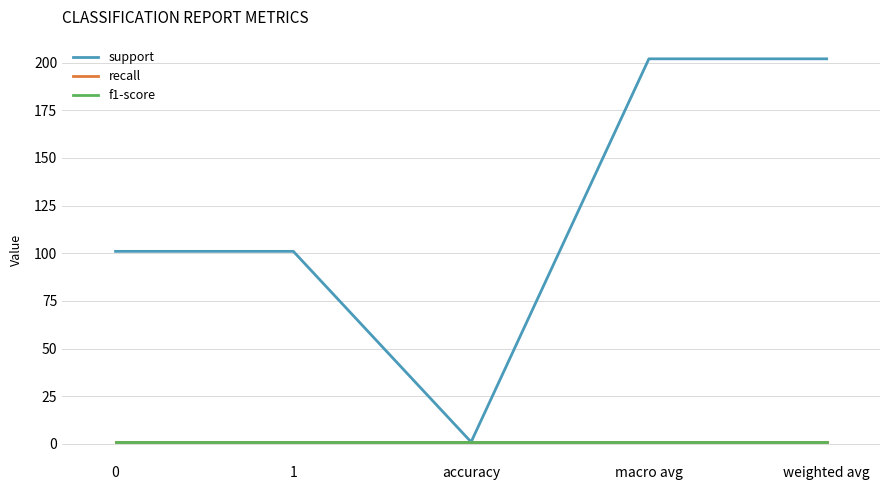

True or false: support and f1-score cross at least once.

False